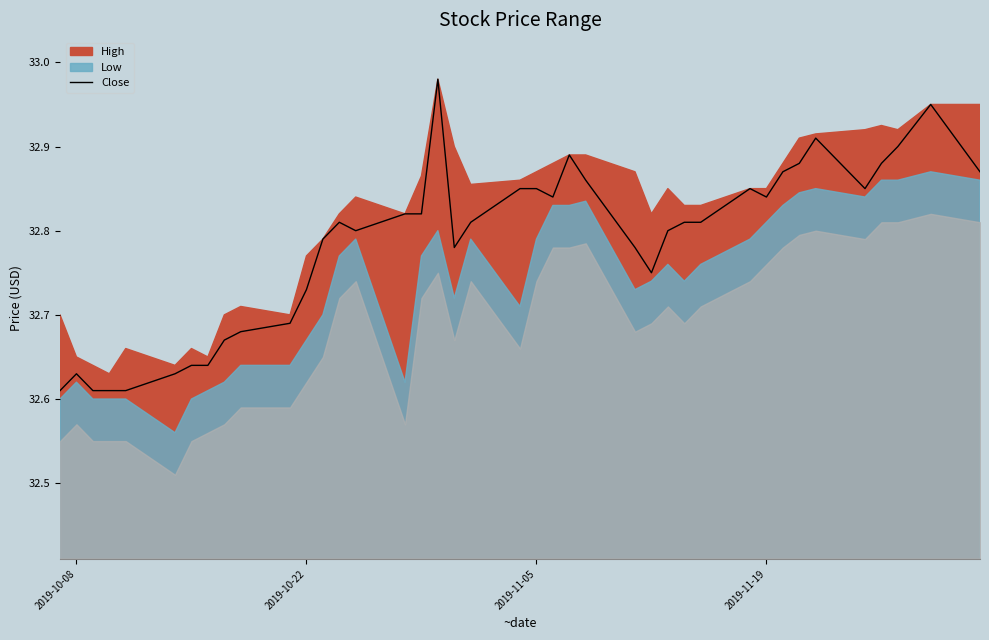

How many lines are shown in the chart?

1